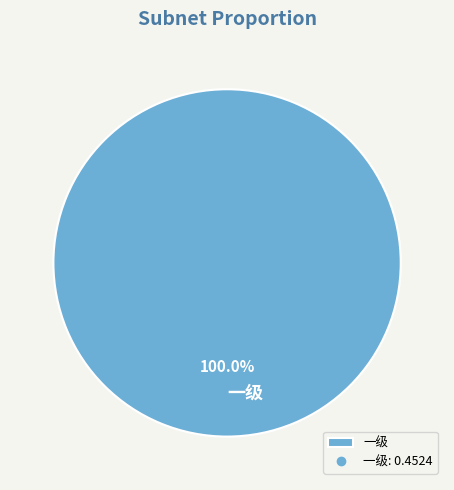

Which slice represents more than half of the pie?

一级